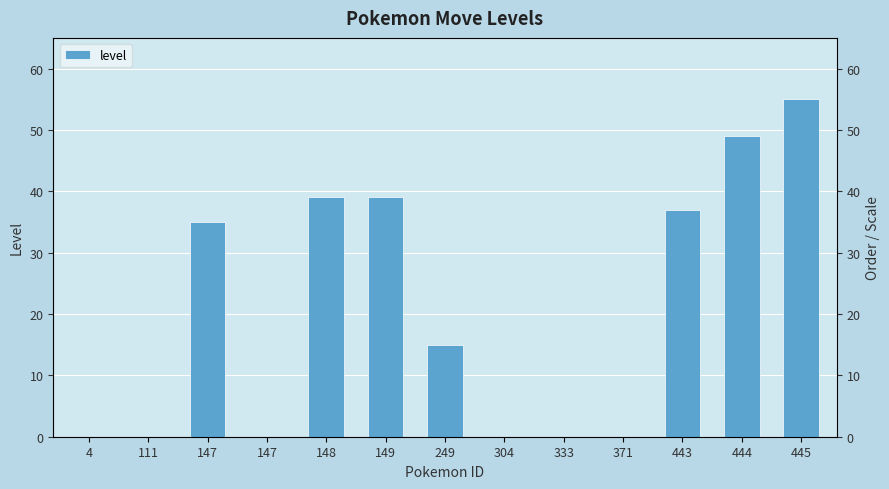

Rank the categories by value from highest to lowest.

445, 444, 148, 149, 443, 147, 249, 4, 111, 147, 304, 333, 371